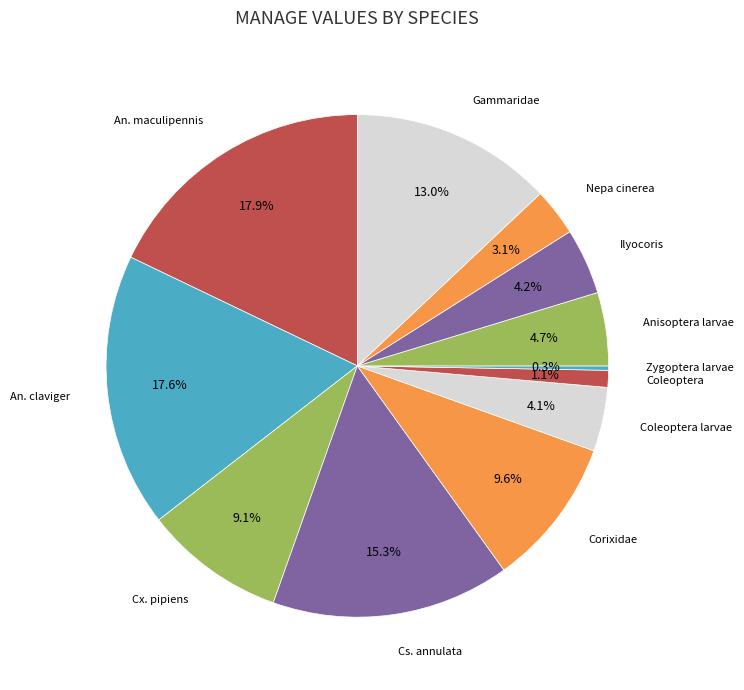

Is Coleoptera larvae the majority of the pie?

No